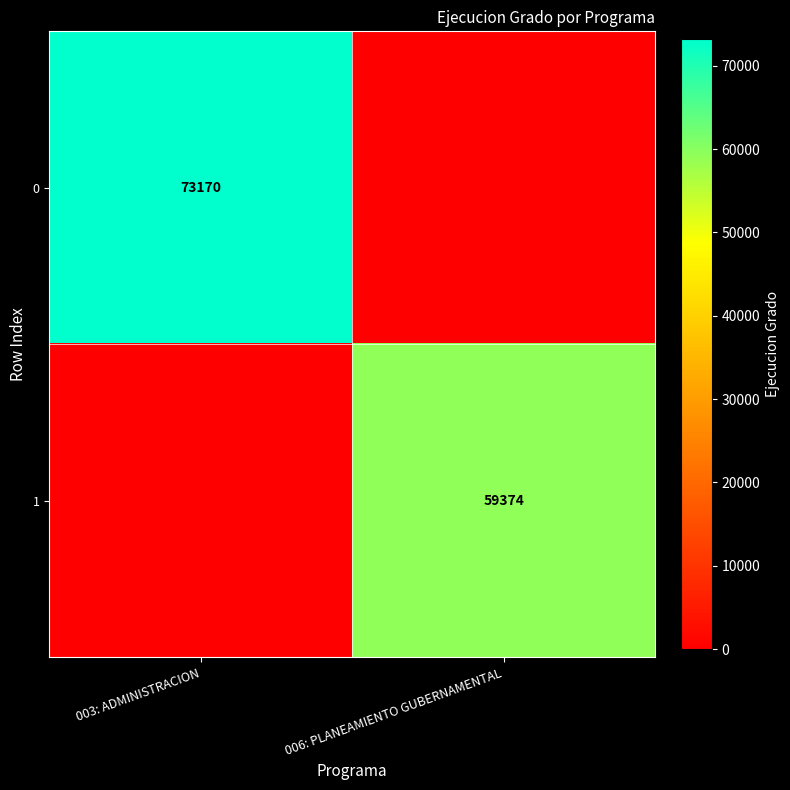

The value of 1 at 006: PLANEAMIENTO GUBERNAMENTAL is 59374. True or false?

True